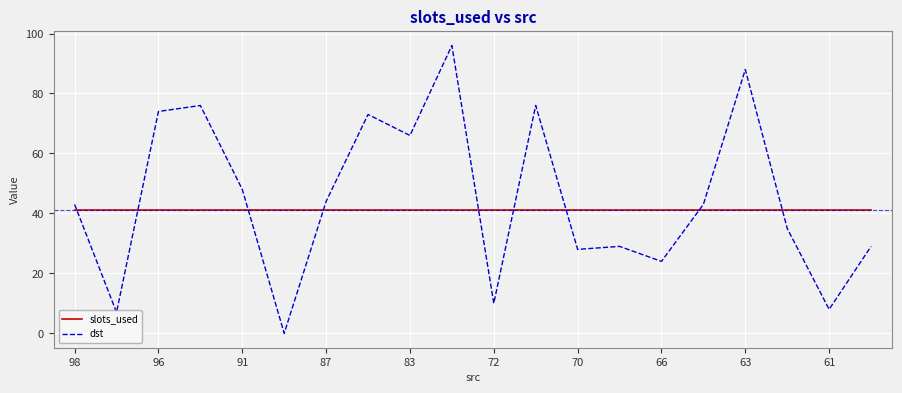

What is the maximum value for dst?

96